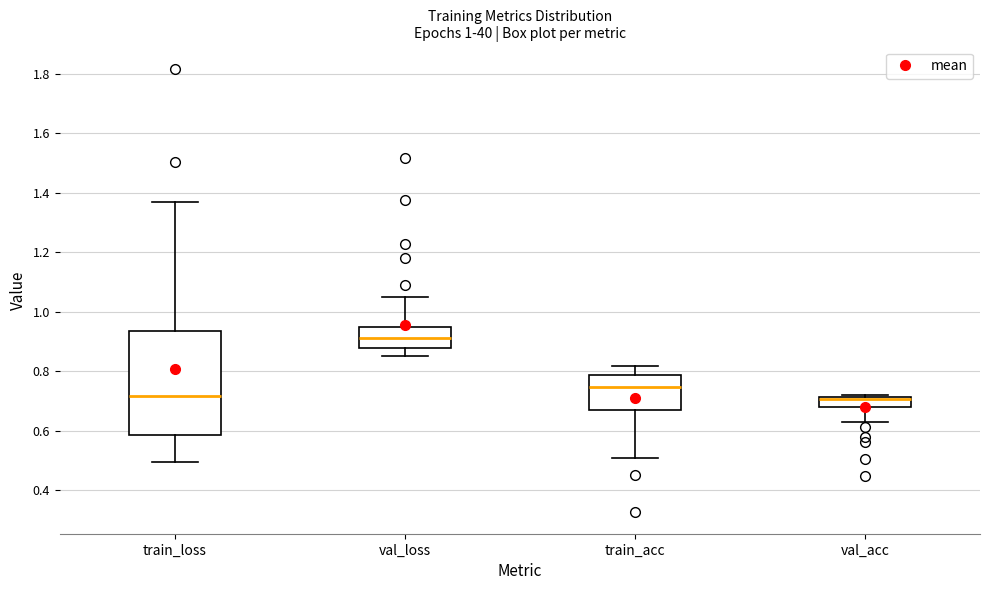

Comparing the boxes themselves (not the whiskers), which one is the tallest?

train_loss